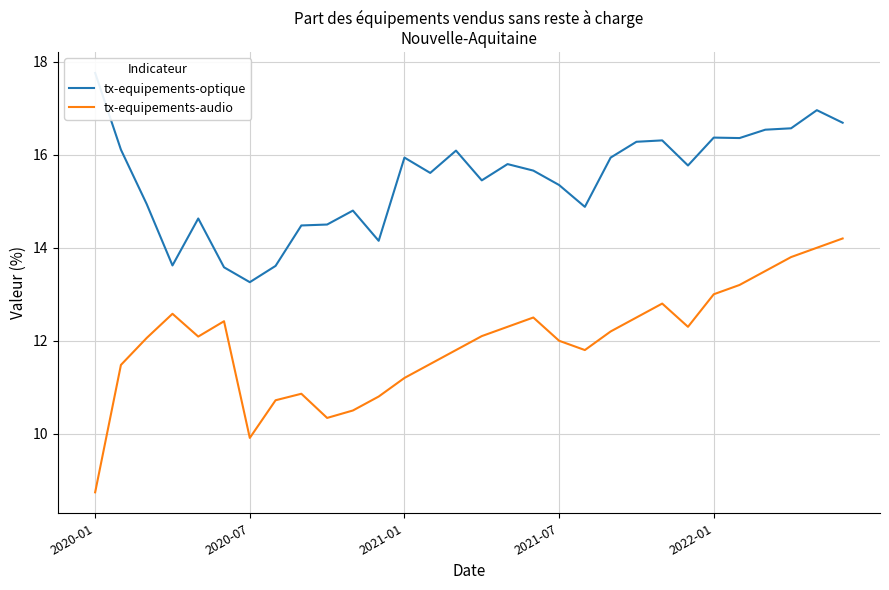

List the series in order of their overall mean, lowest first.

tx-equipements-audio, tx-equipements-optique